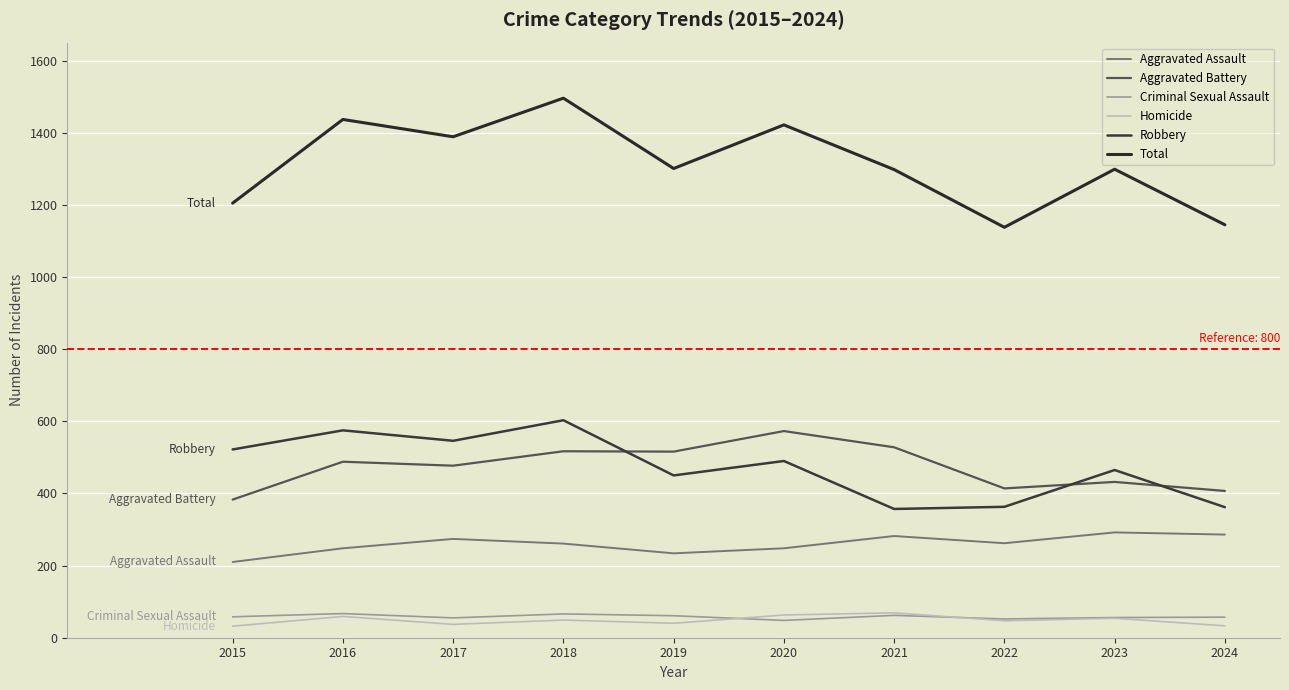

Reading left to right, transcribe all the data shown in this chart.

Aggravated Assault: 210	248	274	261	234	248	282	262	292	286
Aggravated Battery: 383	488	477	517	516	573	528	414	432	407
Criminal Sexual Assault: 58	67	55	66	61	48	62	52	56	57
Homicide: 32	59	37	49	40	63	69	47	54	33
Robbery: 522	575	546	603	450	490	357	363	465	362
Total: 1205	1437	1389	1496	1301	1422	1298	1138	1299	1145